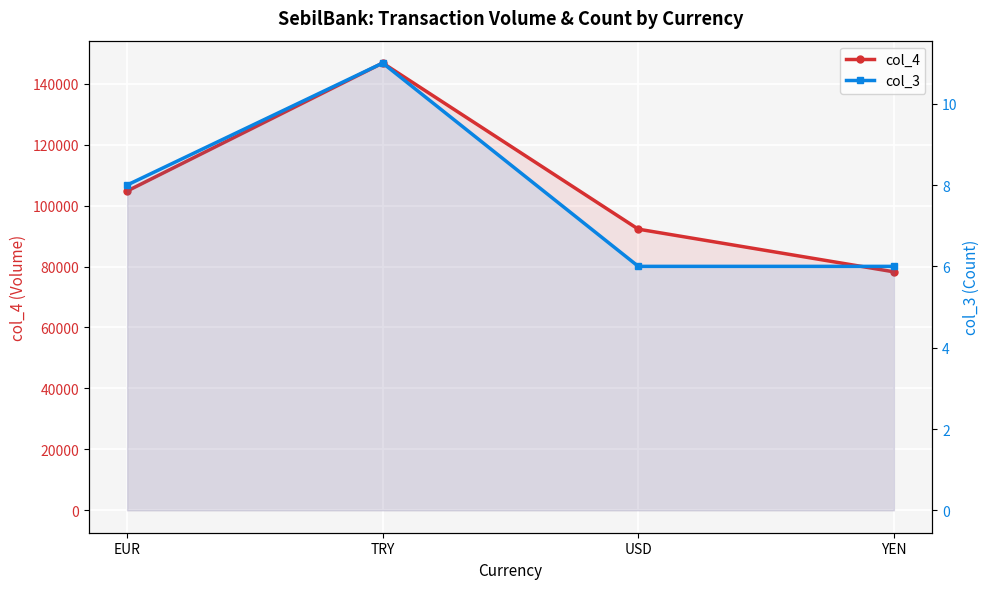

At which category does the chart reach its peak across all series?

TRY